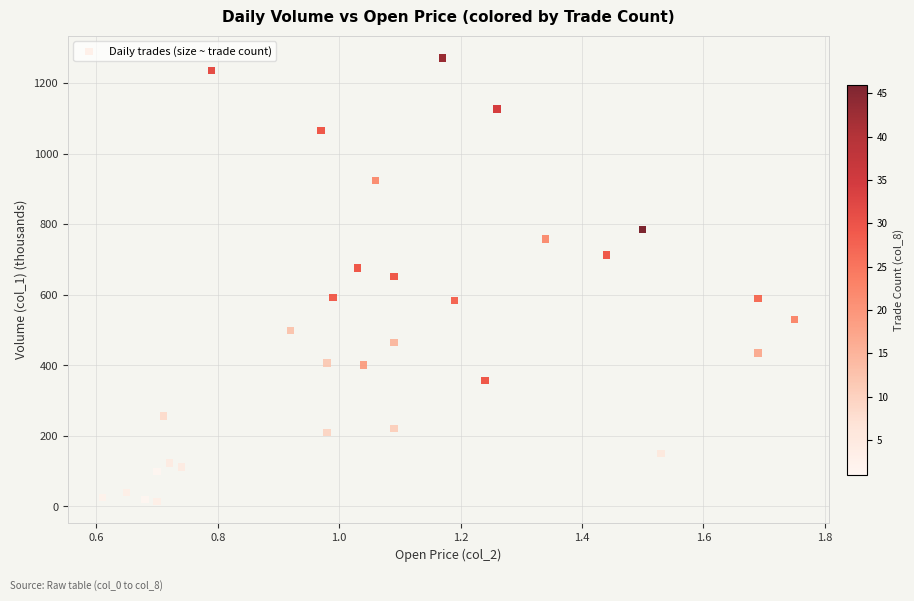

What is the range of Y values (max minus min)?

1257